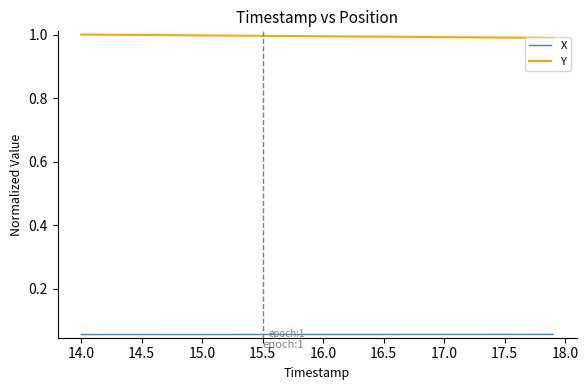

What are all the series names shown in the legend?

X, Y